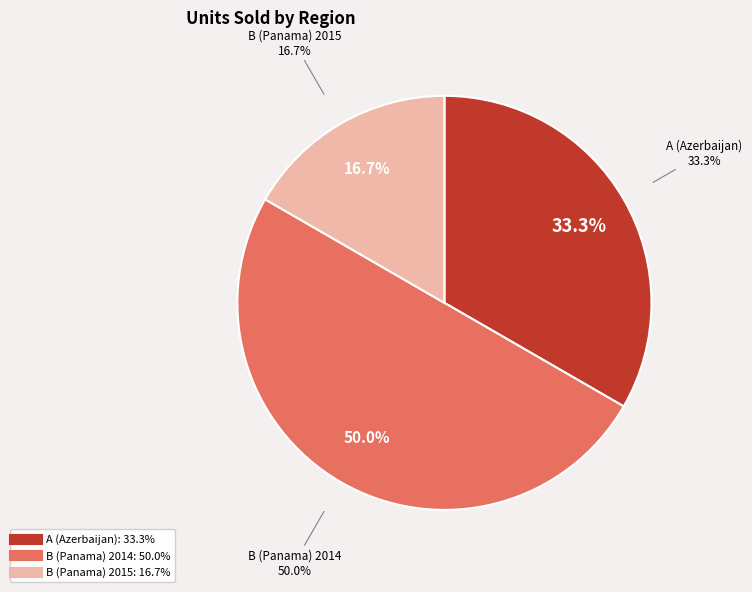

To the nearest percent, what percentage of the pie is A (Azerbaijan)?

33%